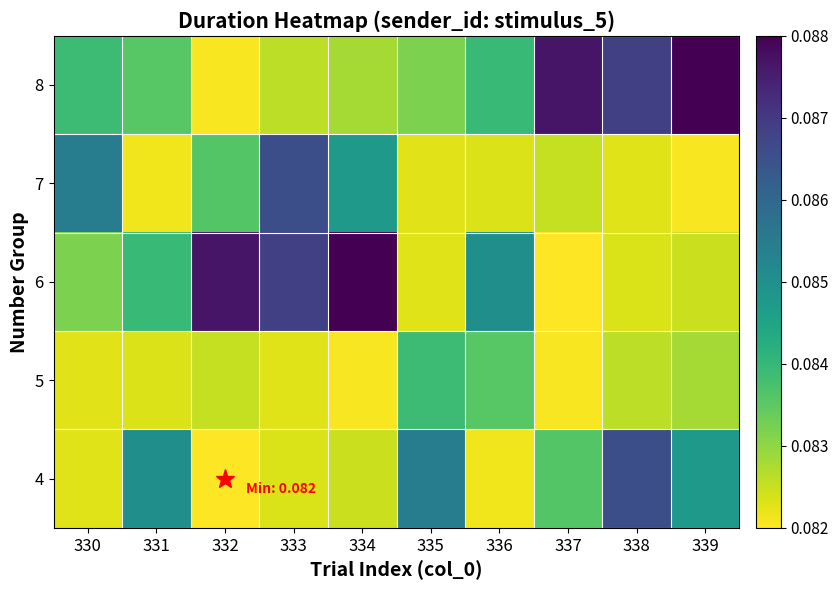

Rank the series by their maximum value, from highest to lowest.

6, 8, 4, 7, 5